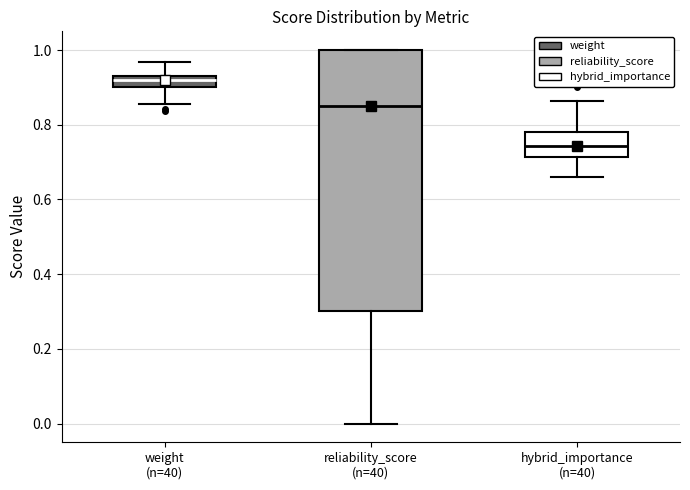

Which box is the tallest, from its lower edge to its upper edge?

reliability_score (n=40)